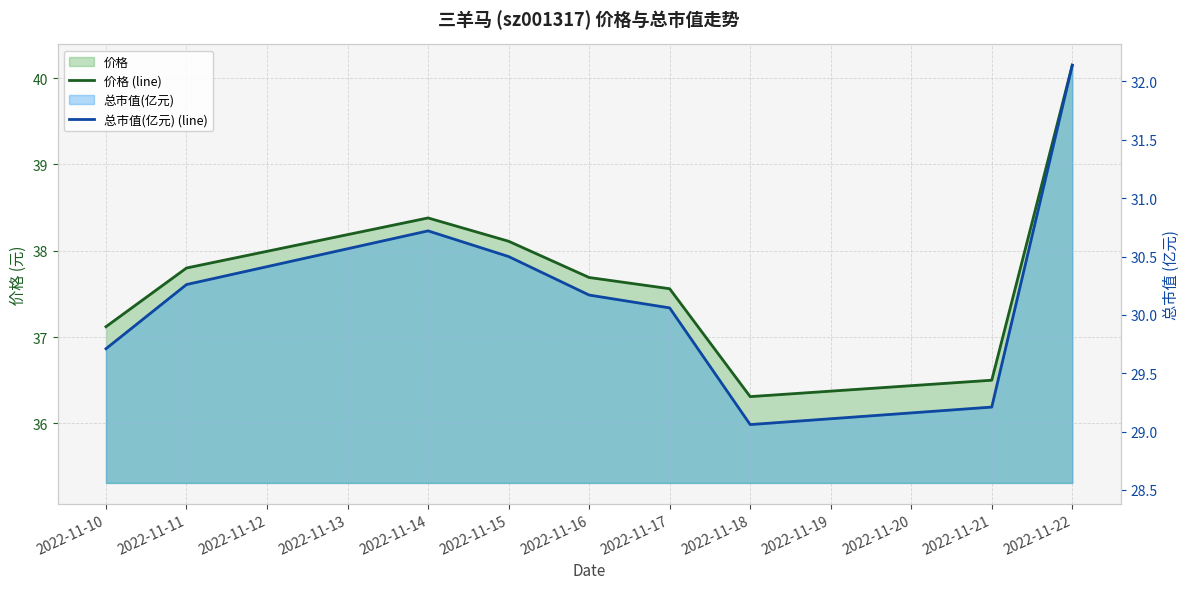

Reading left to right, extract all data points from this chart.

价格 (line): 37.1	37.8	38.4	38.1	37.7	37.6	36.3	36.5	40.1
总市值(亿元) (line): 29.7	30.3	30.7	30.5	30.2	30.1	29.1	29.2	32.1